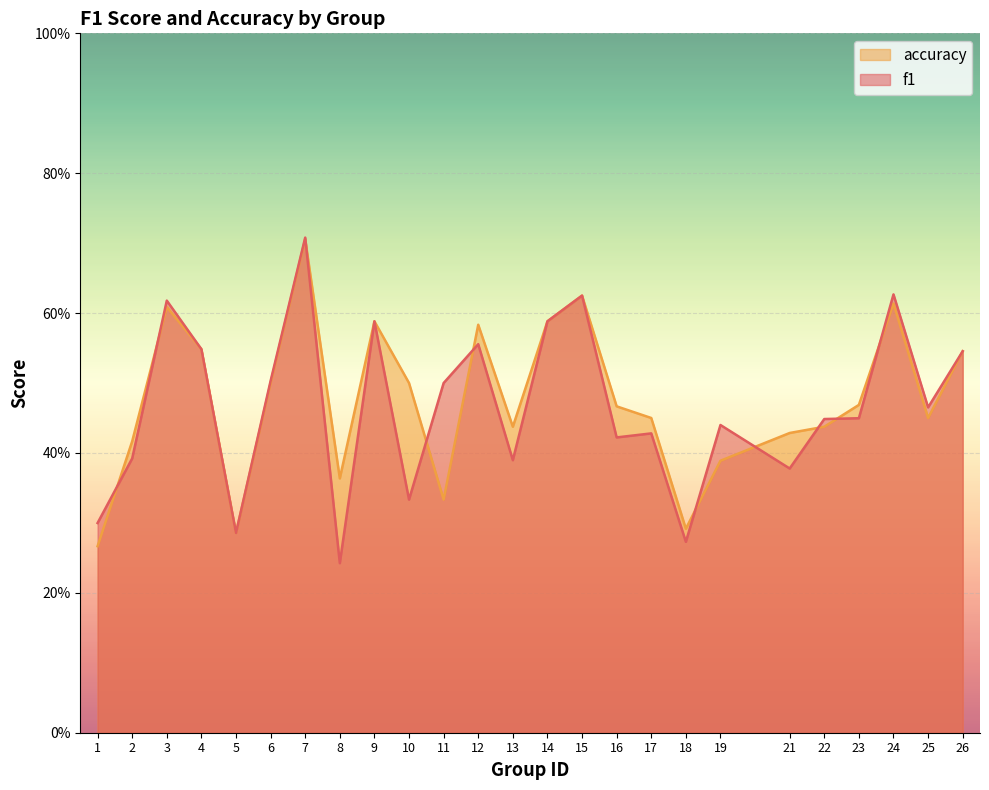

What is the value of the f1 point at the 23rd from the left?

0.6